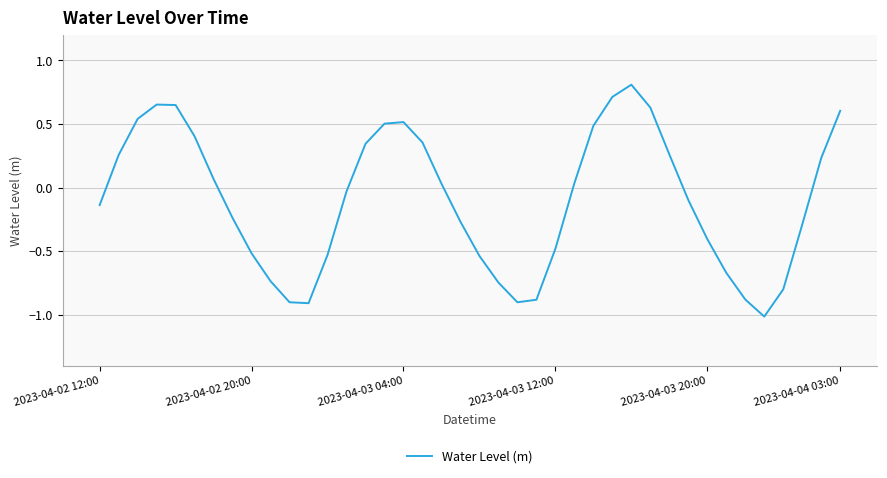

What is the minimum value shown in the chart?

-1.0